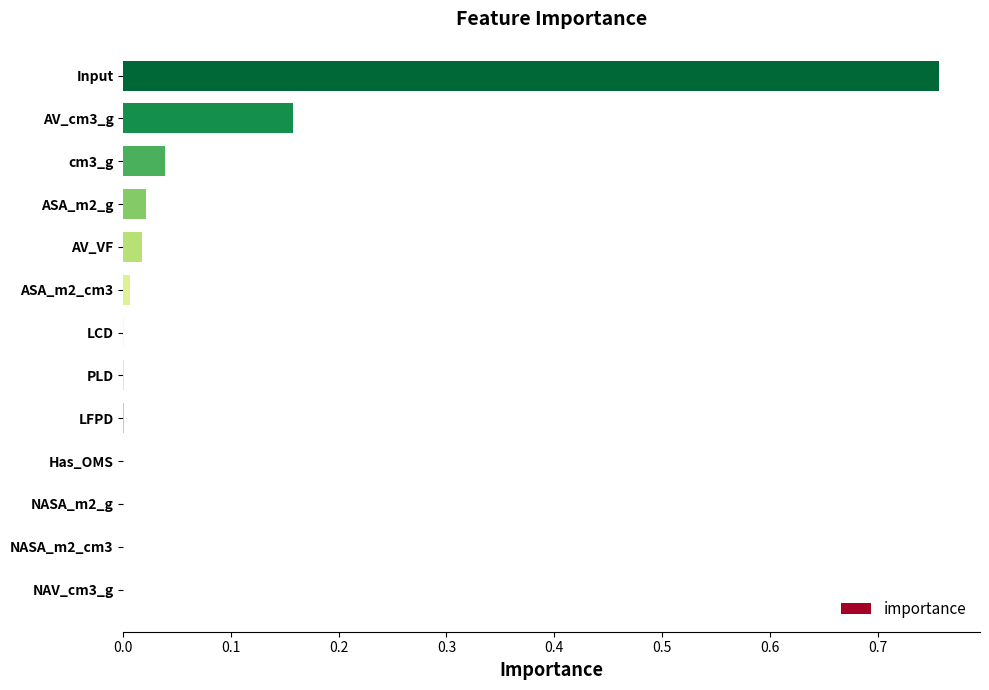

What is the sum of all values?

1.0